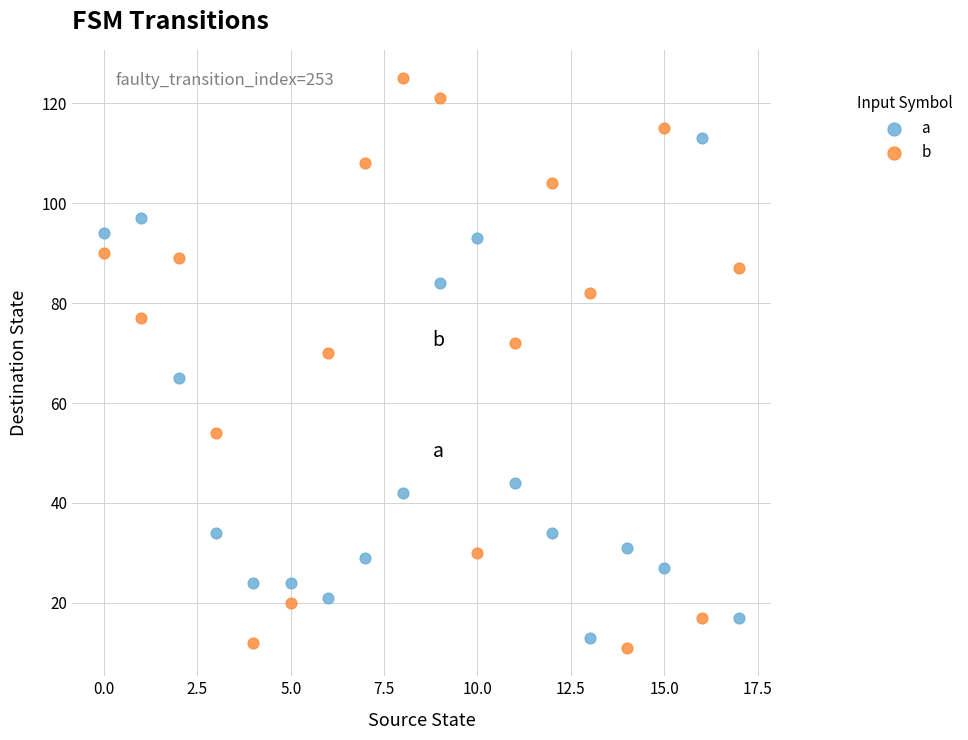

Which series reaches the minimum Y coordinate?

b